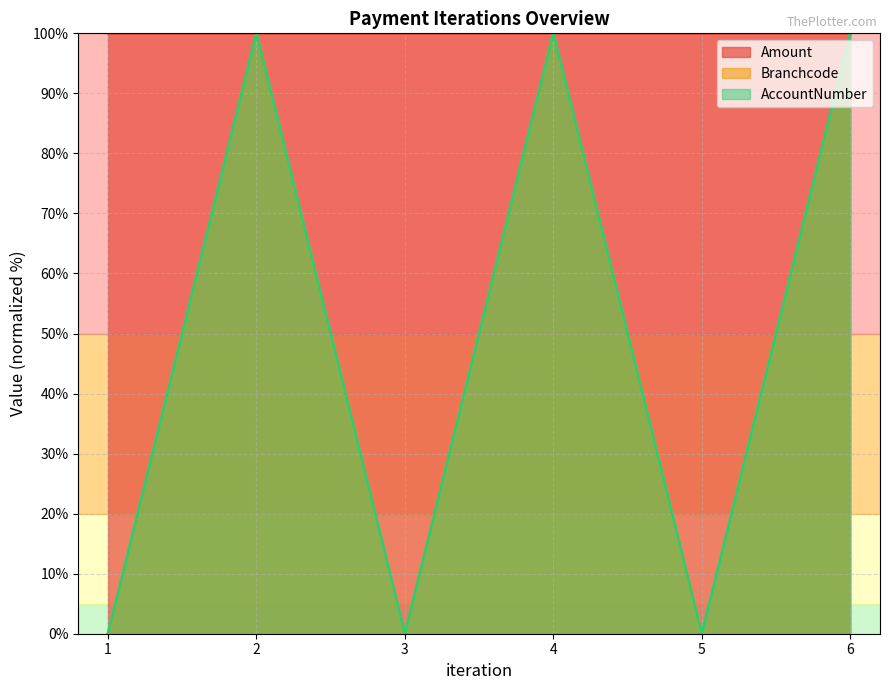

Does the chart display data point markers on the line(s)?

No